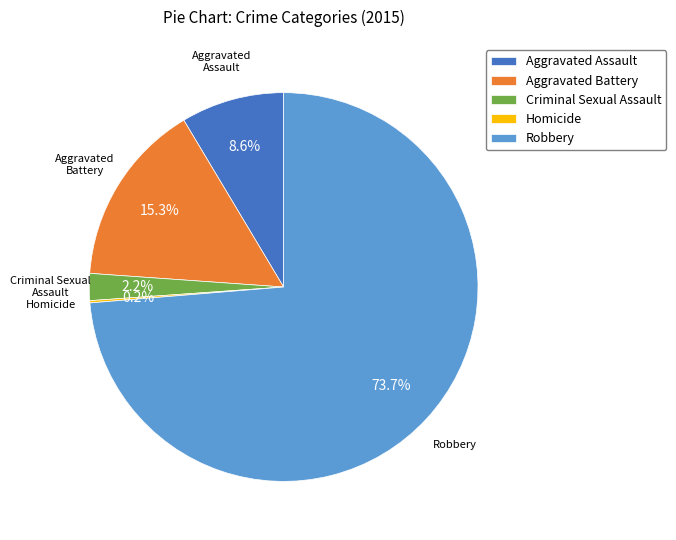

What is the largest slice in the pie chart?

Robbery